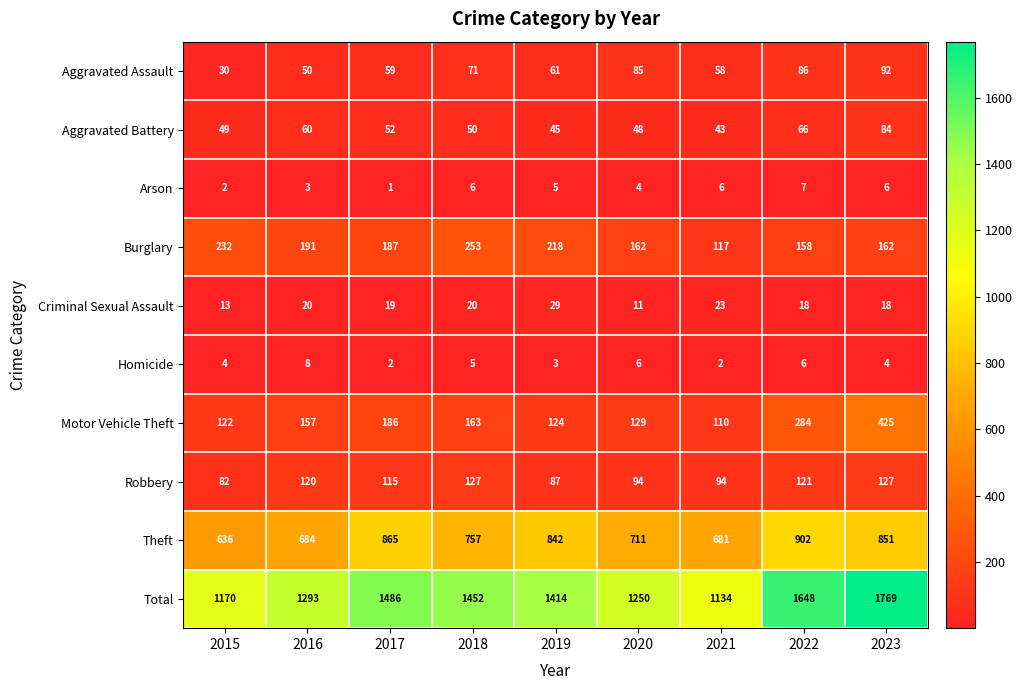

What is the difference between the maximum and second lowest values in the Arson series?

5